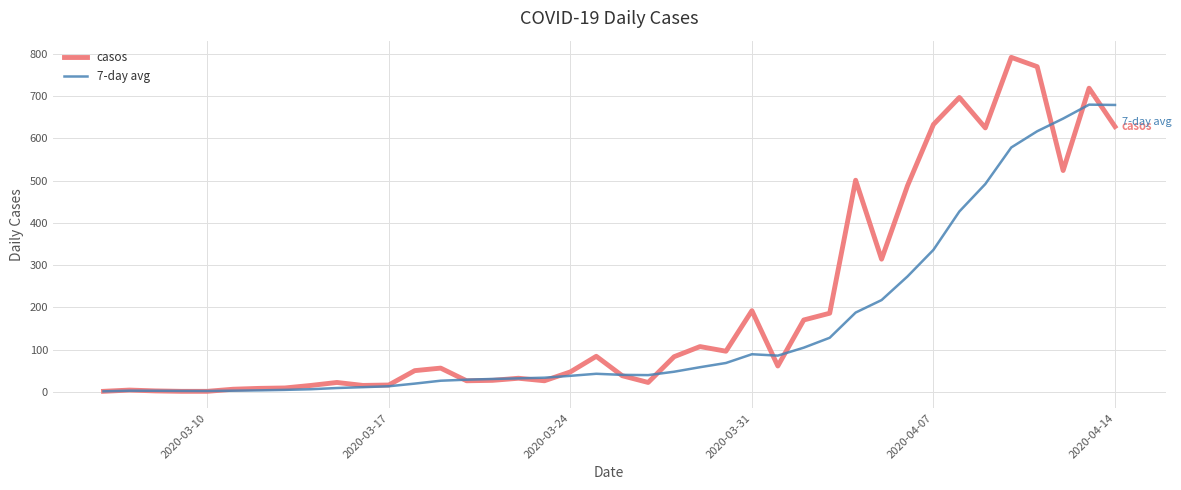

Which series has the largest total across all categories?

casos